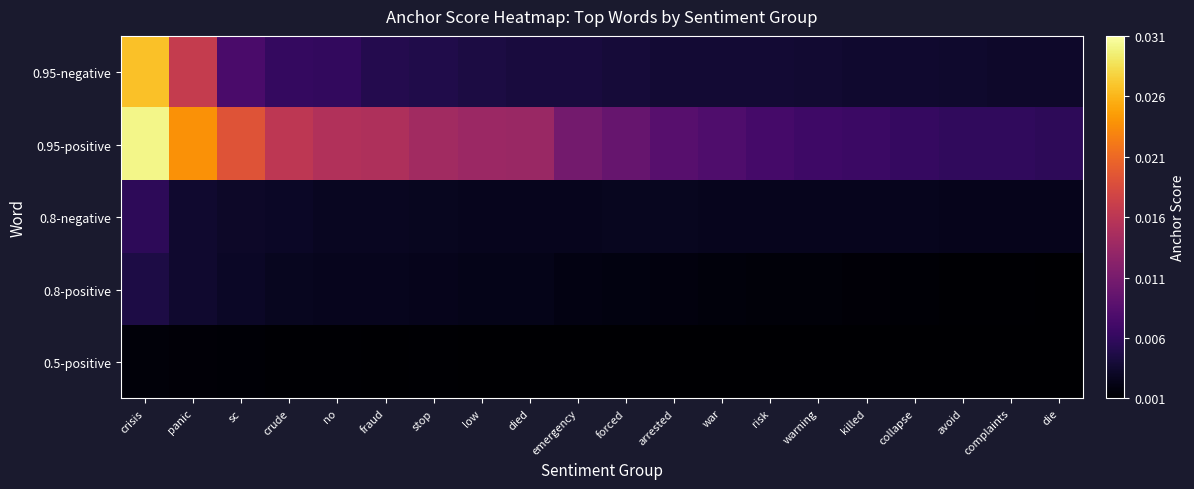

Which has a higher value, emergency or stop?

stop